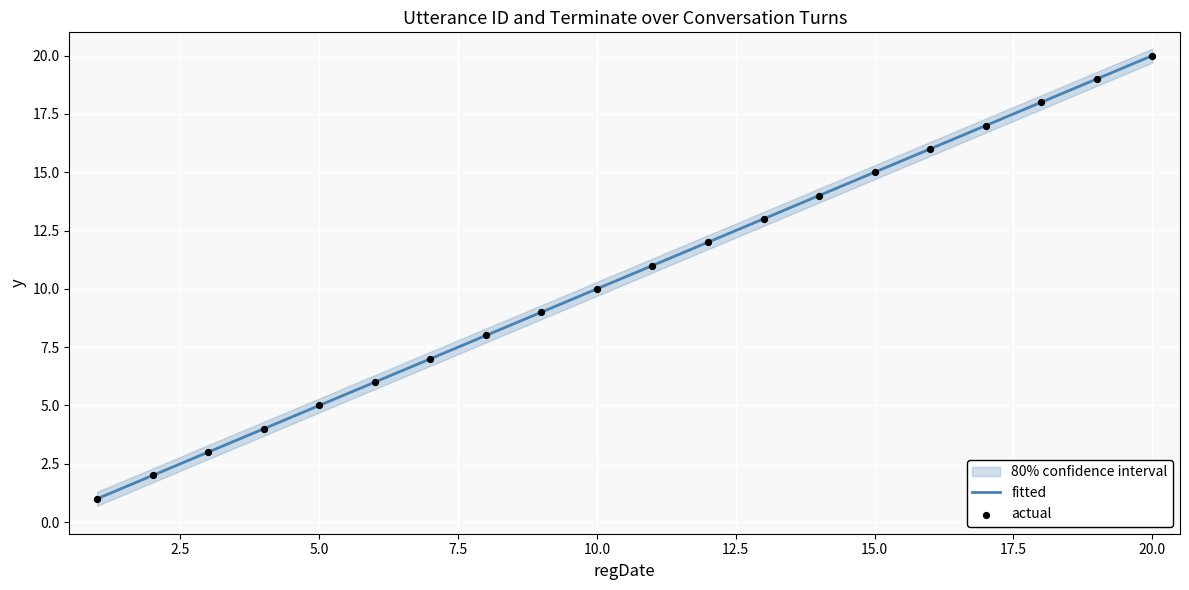

What is the lowest value of the fitted series?

1.0